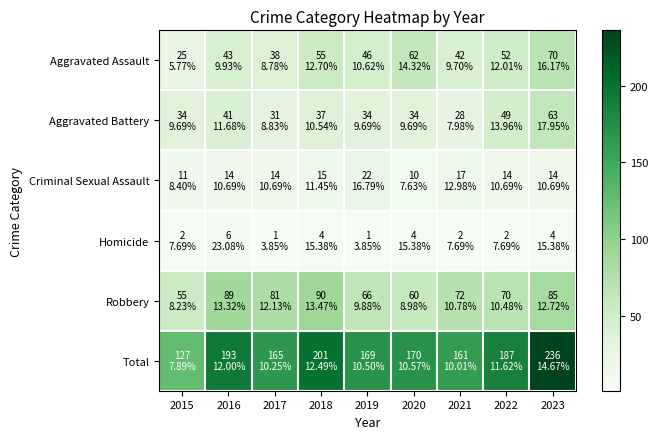

Reading right to left, list all the values displayed in this chart.

Aggravated Assault: 2023=70	2022=52	2021=42	2020=62	2019=46	2018=55	2017=38	2016=43	2015=25
Aggravated Battery: 2023=63	2022=49	2021=28	2020=34	2019=34	2018=37	2017=31	2016=41	2015=34
Criminal Sexual Assault: 2023=14	2022=14	2021=17	2020=10	2019=22	2018=15	2017=14	2016=14	2015=11
Homicide: 2023=4	2022=2	2021=2	2020=4	2019=1	2018=4	2017=1	2016=6	2015=2
Robbery: 2023=85	2022=70	2021=72	2020=60	2019=66	2018=90	2017=81	2016=89	2015=55
Total: 2023=236	2022=187	2021=161	2020=170	2019=169	2018=201	2017=165	2016=193	2015=127